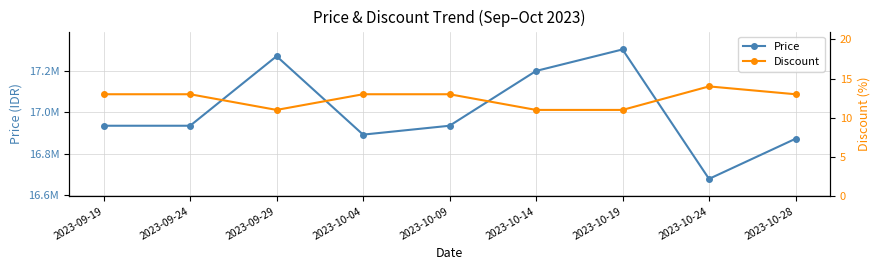

At which label is Price closest to 16991000?

2023-09-19